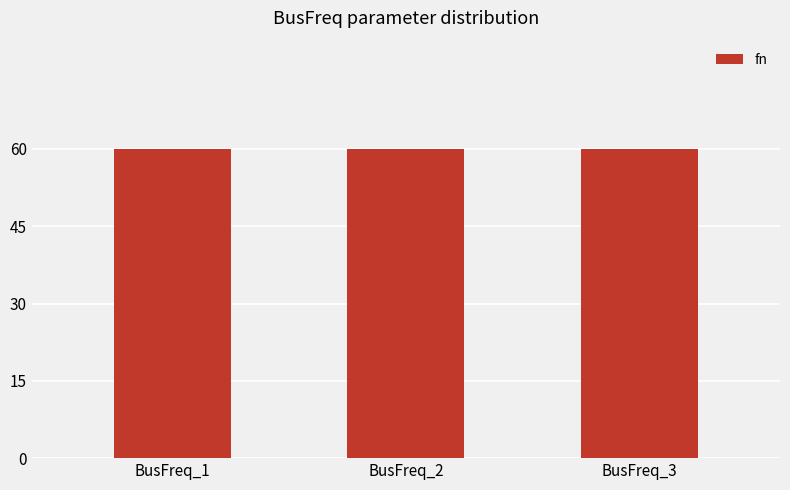

Between BusFreq_2 and BusFreq_3, which is larger?

BusFreq_3